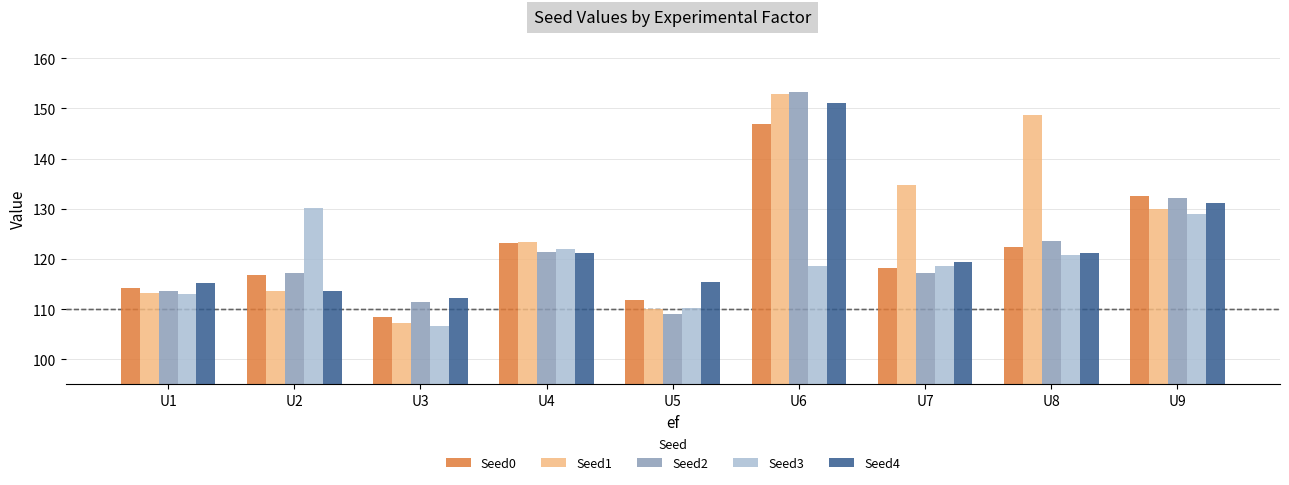

At which label is Seed4 closest to 131?

U9